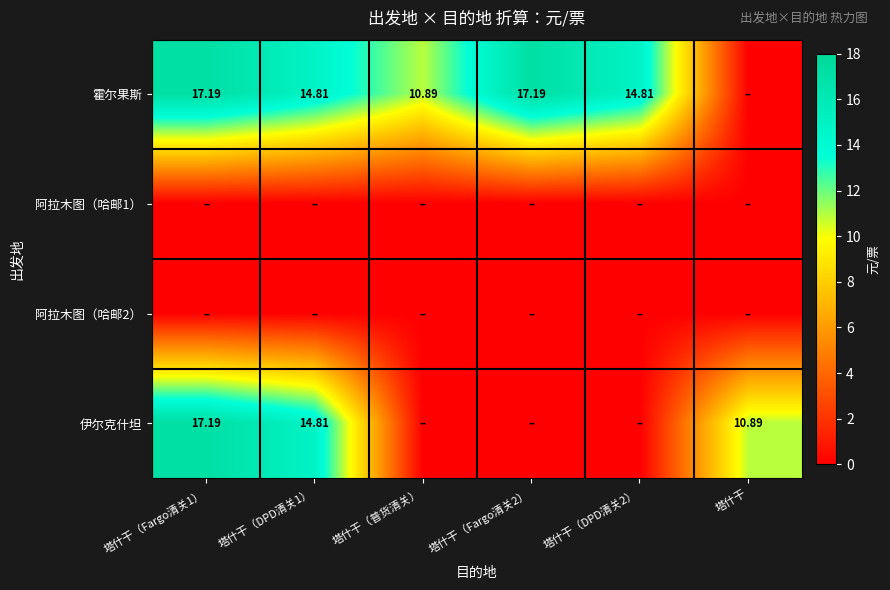

What is the maximum value for 霍尔果斯?

17.2